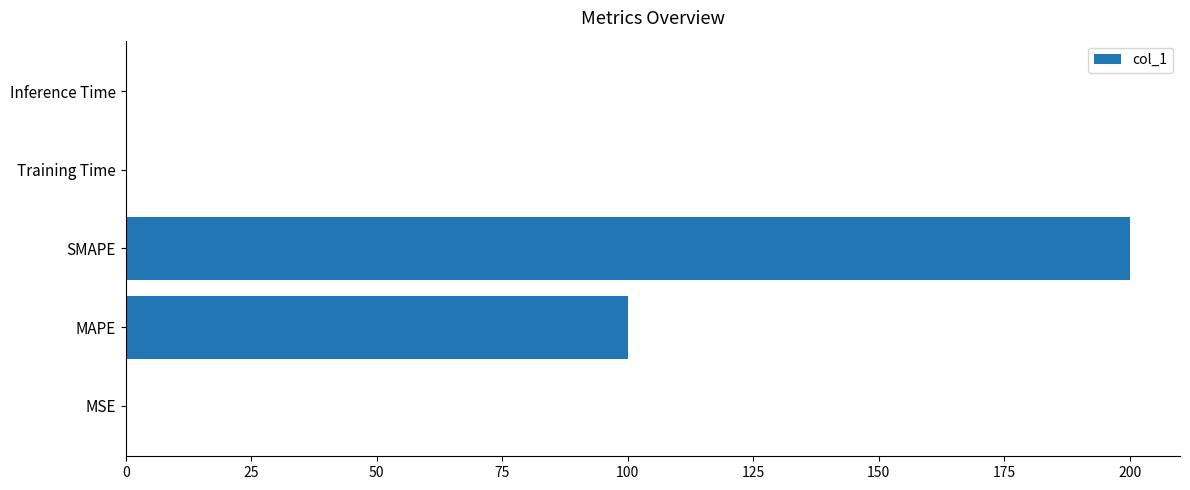

Which has a higher value, MAPE or SMAPE?

SMAPE